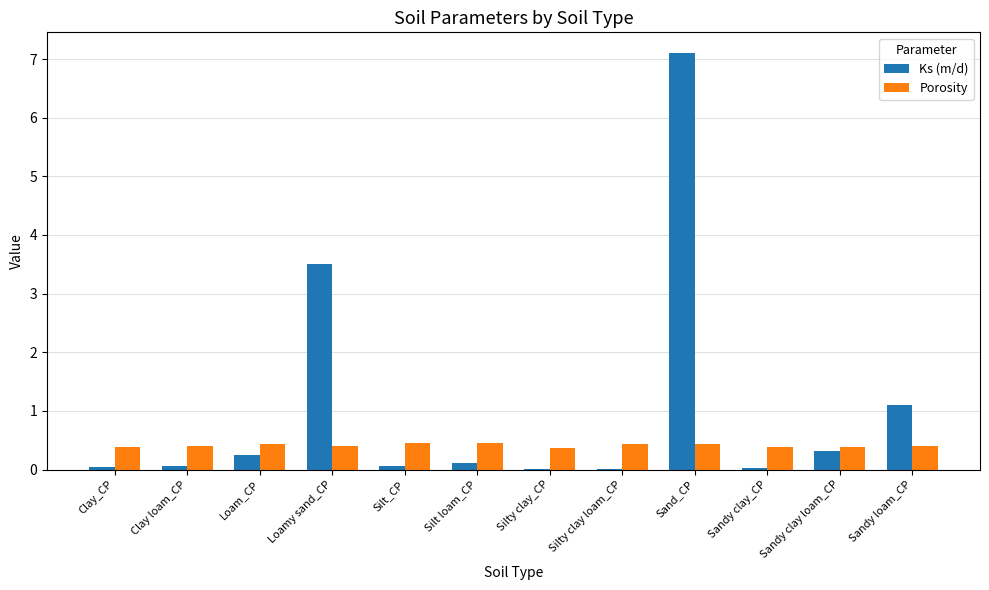

Which series has the largest total across all categories?

Ks (m/d)